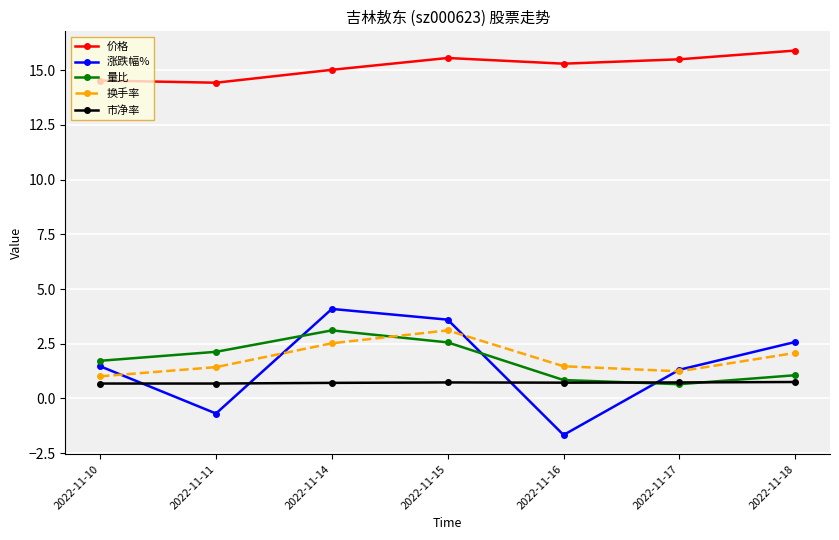

What is the greatest value displayed?

15.9